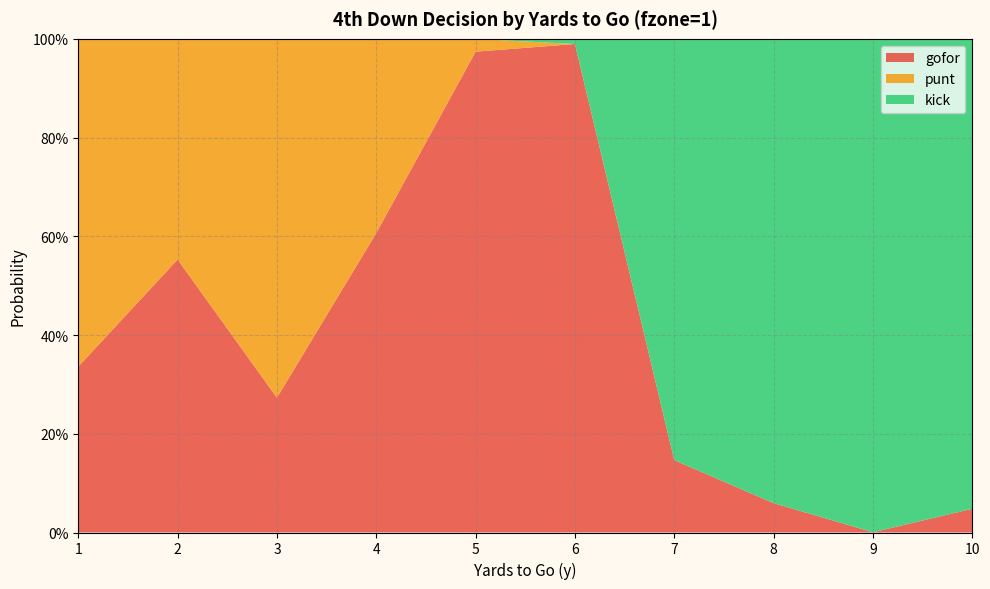

Reading left to right, transcribe all the data shown in this chart.

gofor: 1=0.3	2=0.6	3=0.3	4=0.6	5=1.0	6=1.0	7=0.1	8=0.1	9=0.0	10=0.0
punt: 1=0.7	2=0.4	3=0.7	4=0.4	5=0.0	6=0.0	7=0.0	8=0.0	9=0.0	10=0.0
kick: 1=0.0	2=0.0	3=0.0	4=0.0	5=0.0	6=0.0	7=0.9	8=0.9	9=1.0	10=1.0